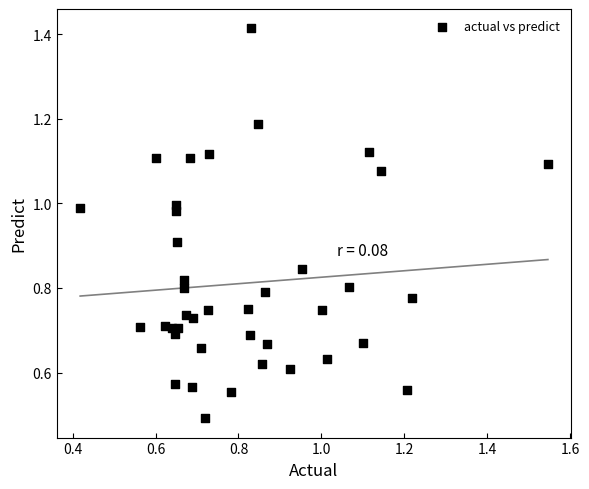

What is the range of Y values (max minus min)?

0.9